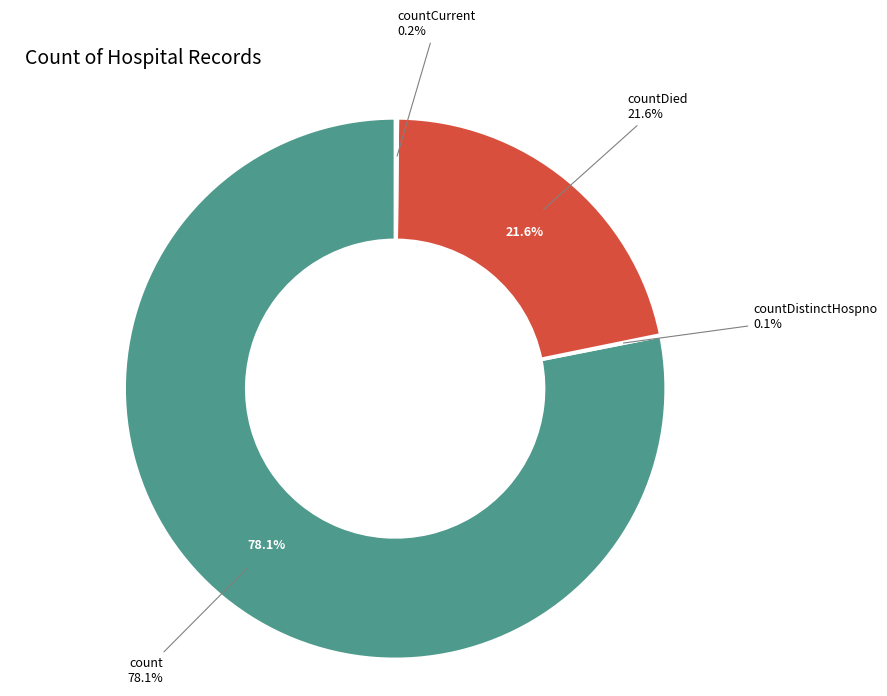

Count the number of slices in the pie.

5